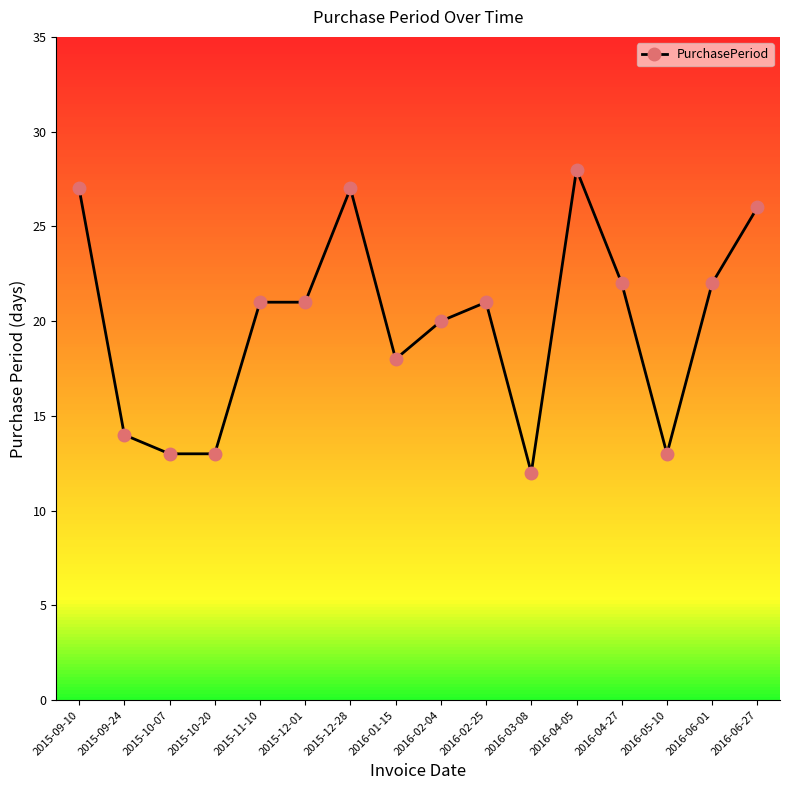

Is this an area chart (filled region under the line)?

No